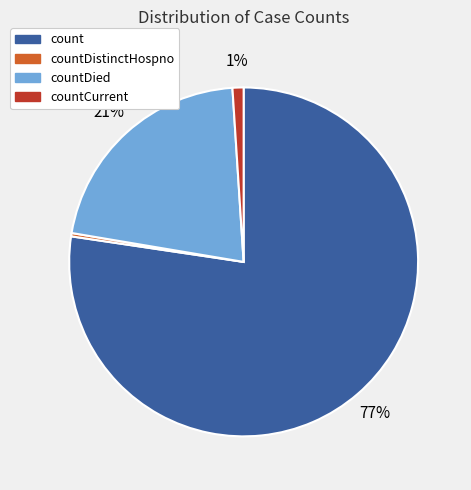

To the nearest percent, what is the average slice percentage?

25%